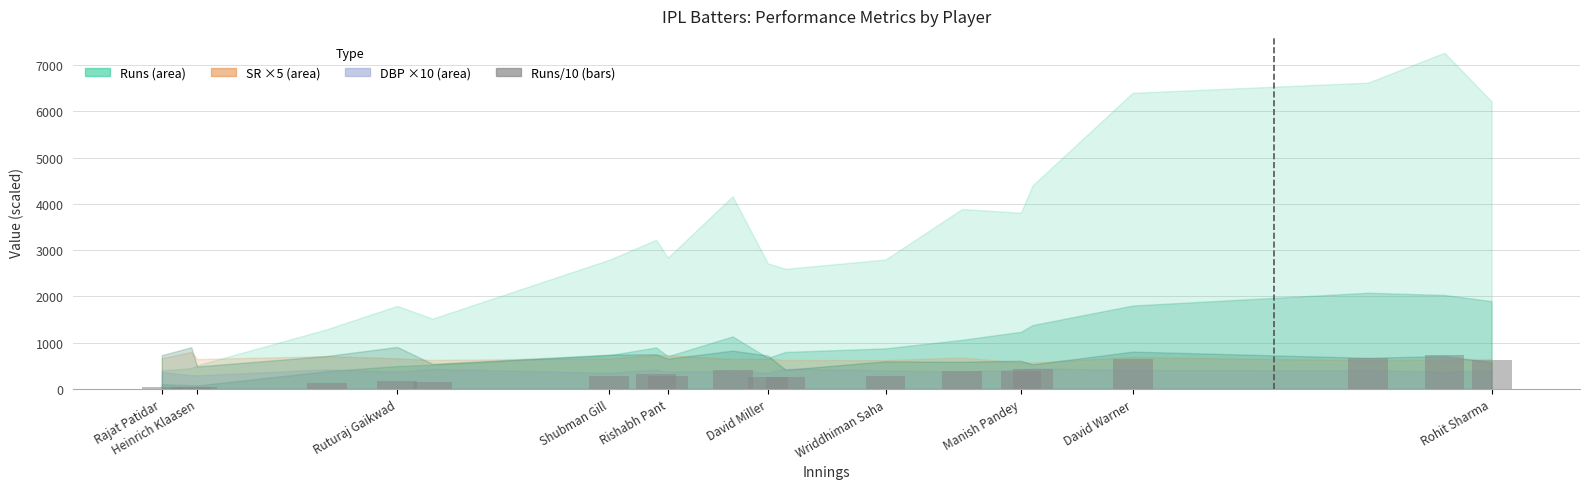

Does the chart contain any negative values?

No